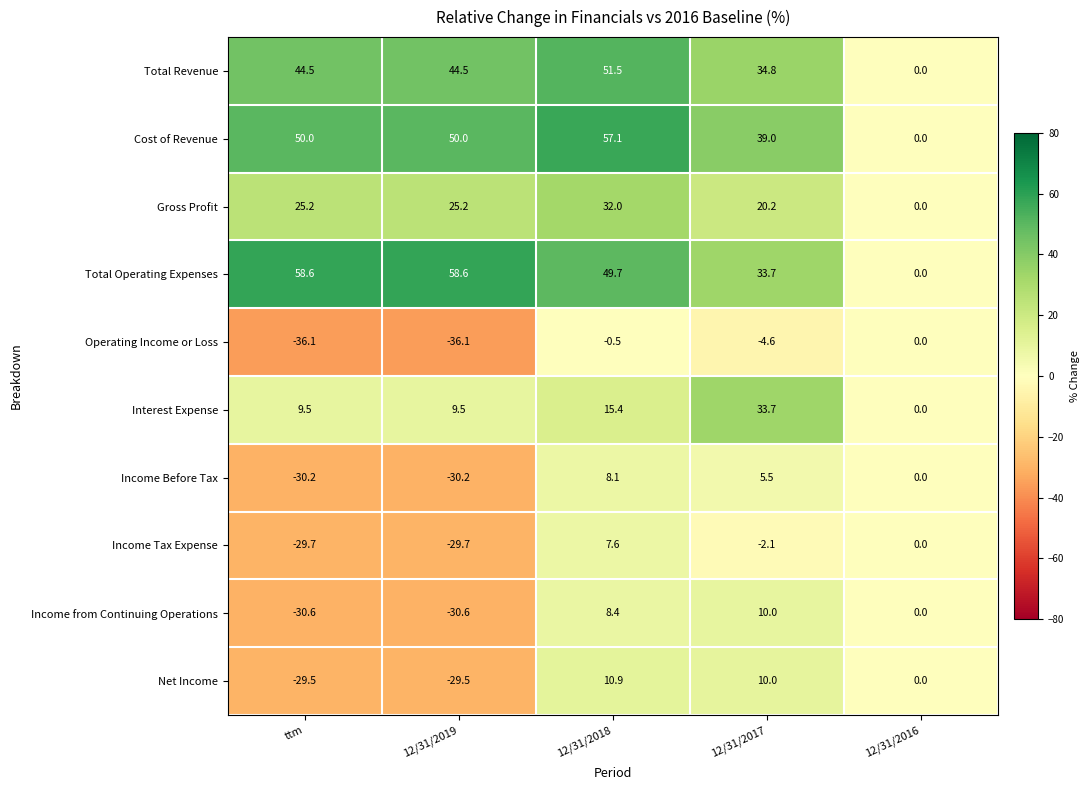

Between 12/31/2019 and 12/31/2018, which series saw the biggest shift?

Net Income